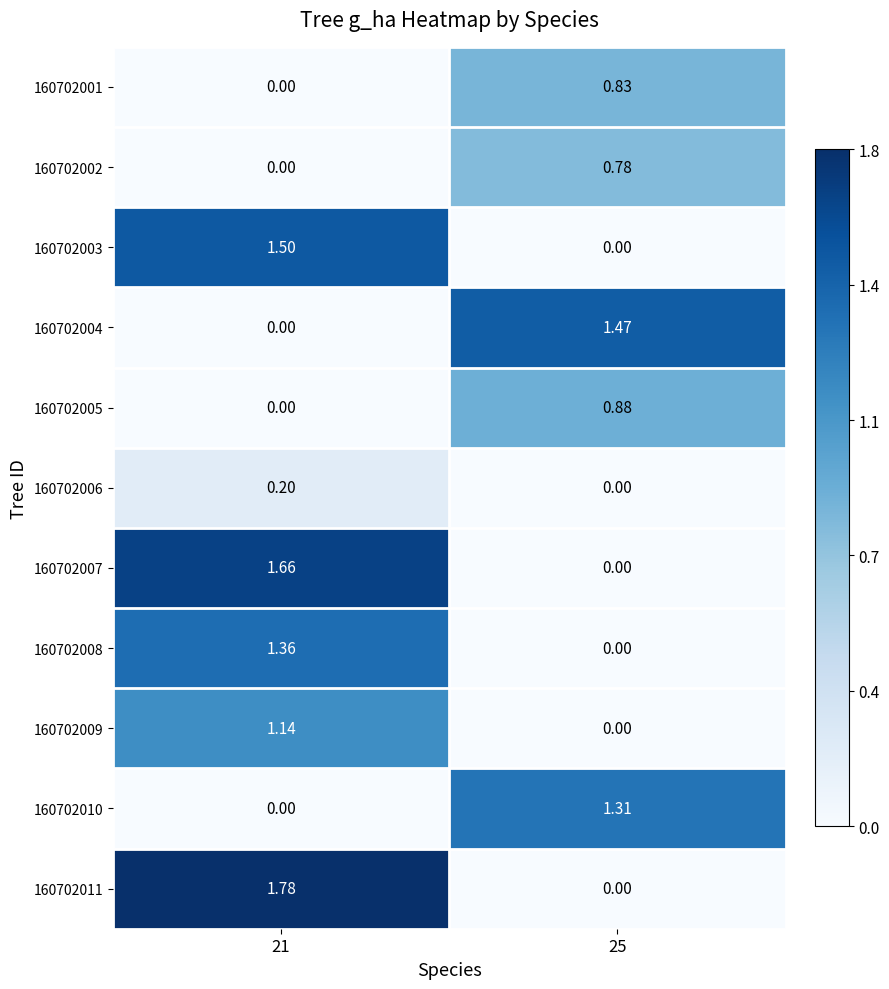

How many distinct data groups are displayed?

11